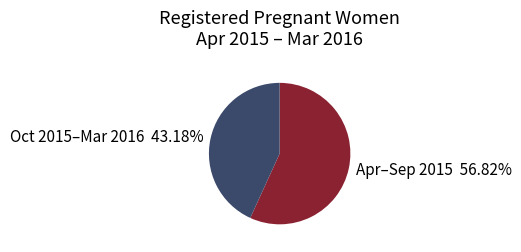

Count the number of slices in the pie.

2